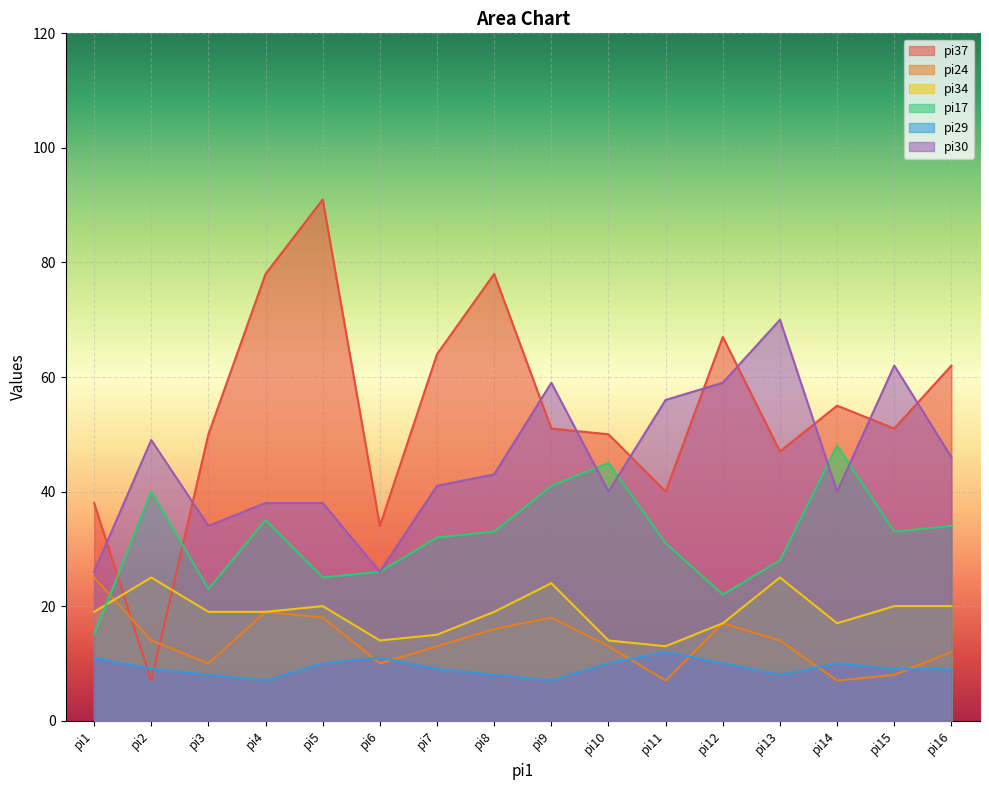

Between which two adjacent categories do pi37 and pi17 first intersect?

pi1 and pi2